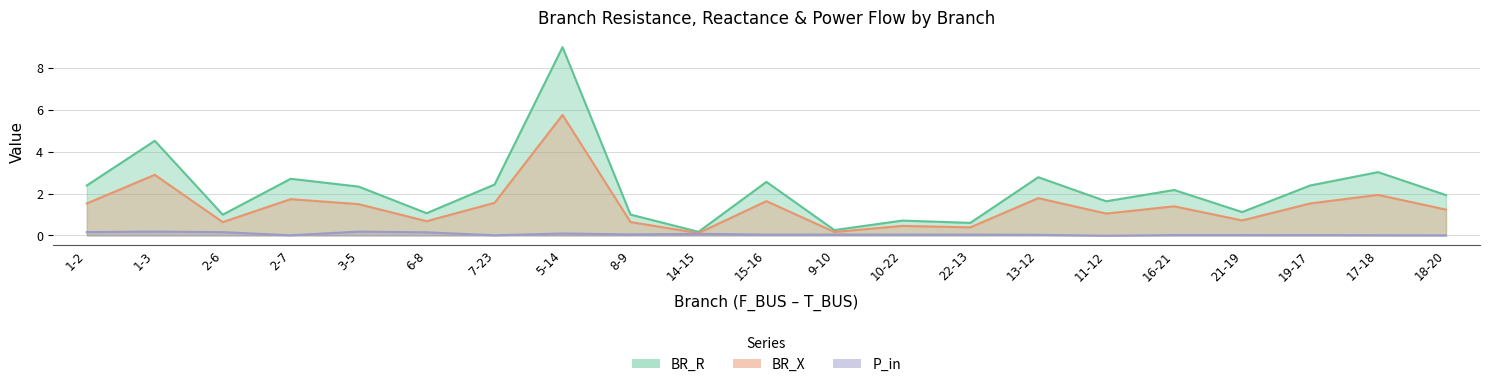

What is the maximum value shown in the chart?

9.0